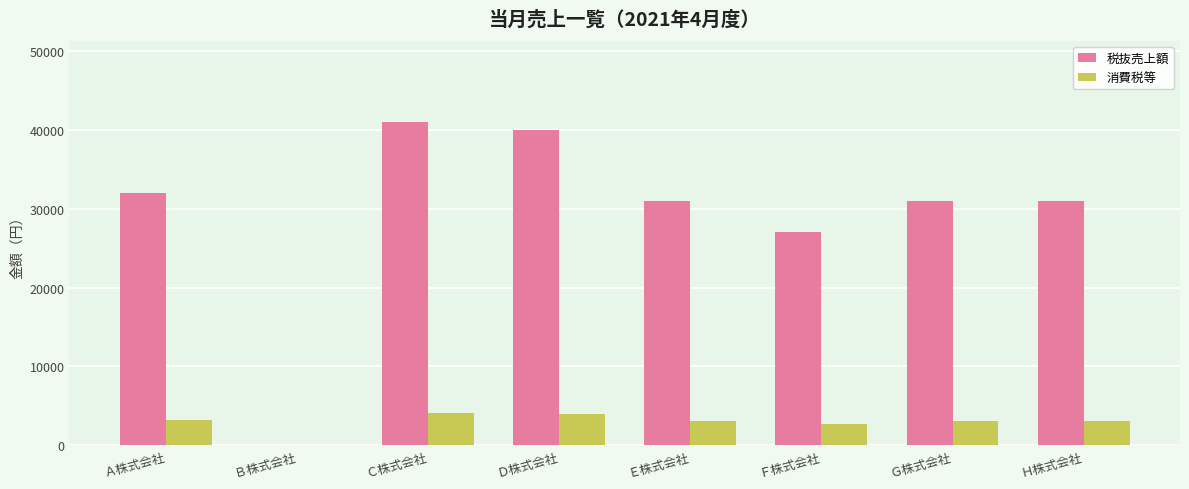

How many groups of bars are there?

8